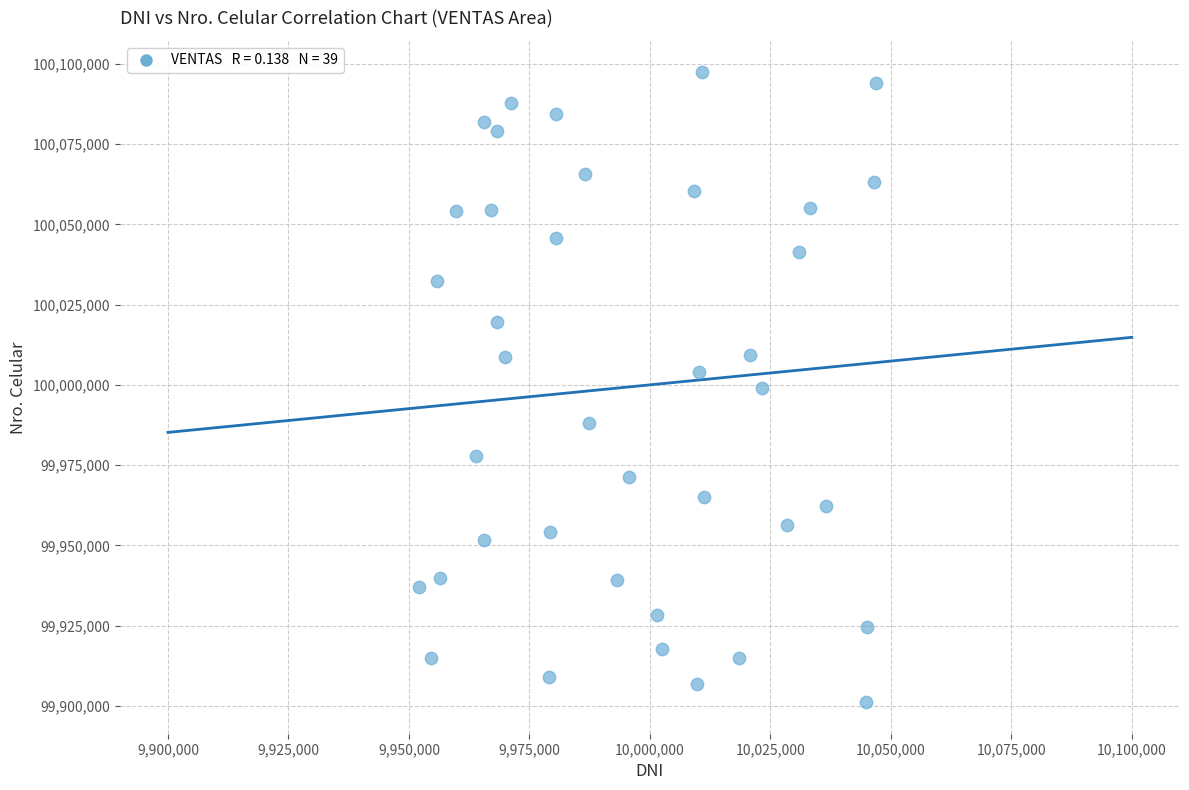

What is the range of X values (max minus min)?

94931.5